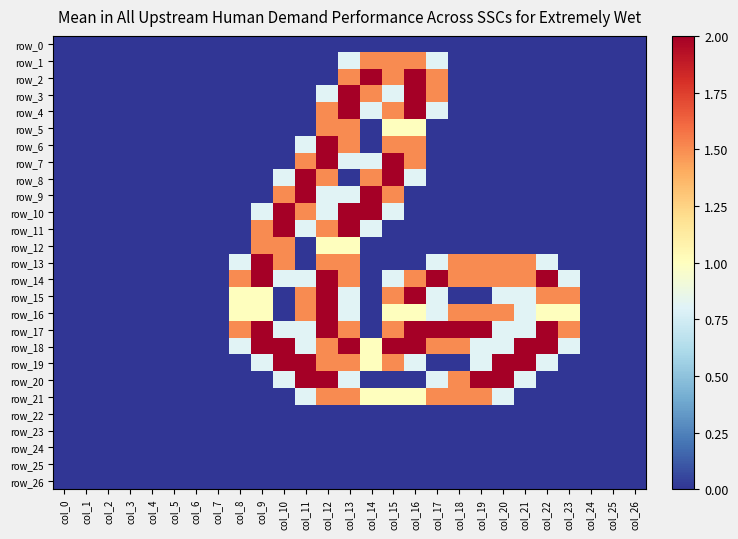

What is the greatest value displayed?

2.0